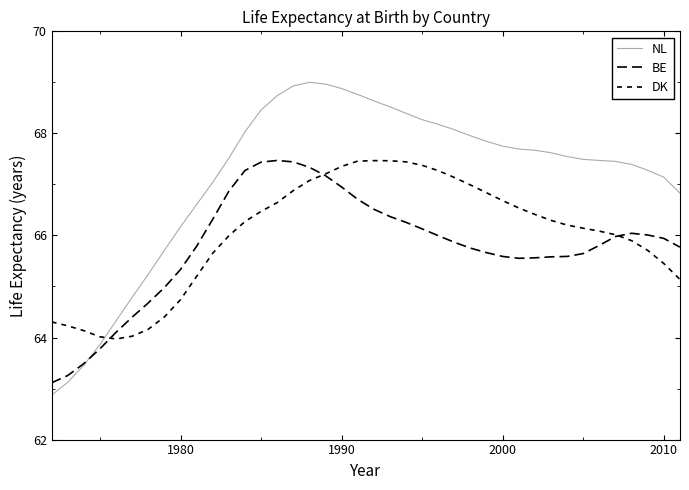

How many lines are shown in the chart?

3